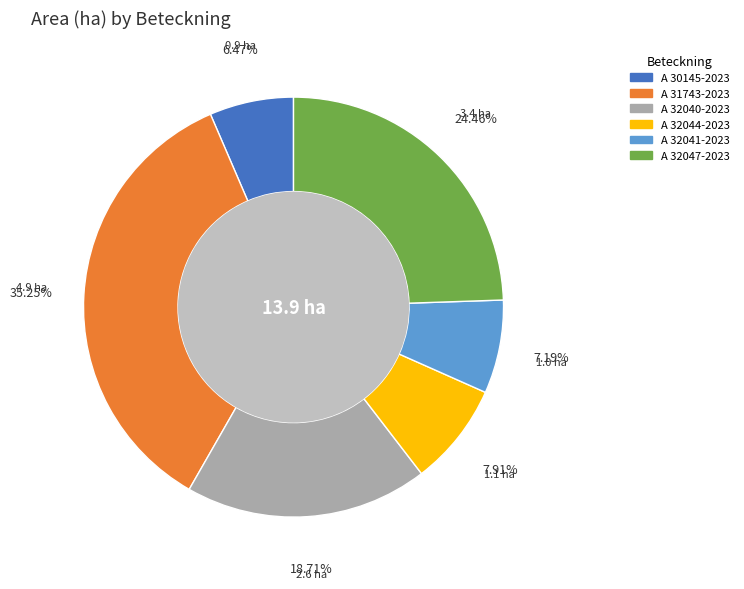

To the nearest percent, what portion does A 32044-2023 represent?

8%